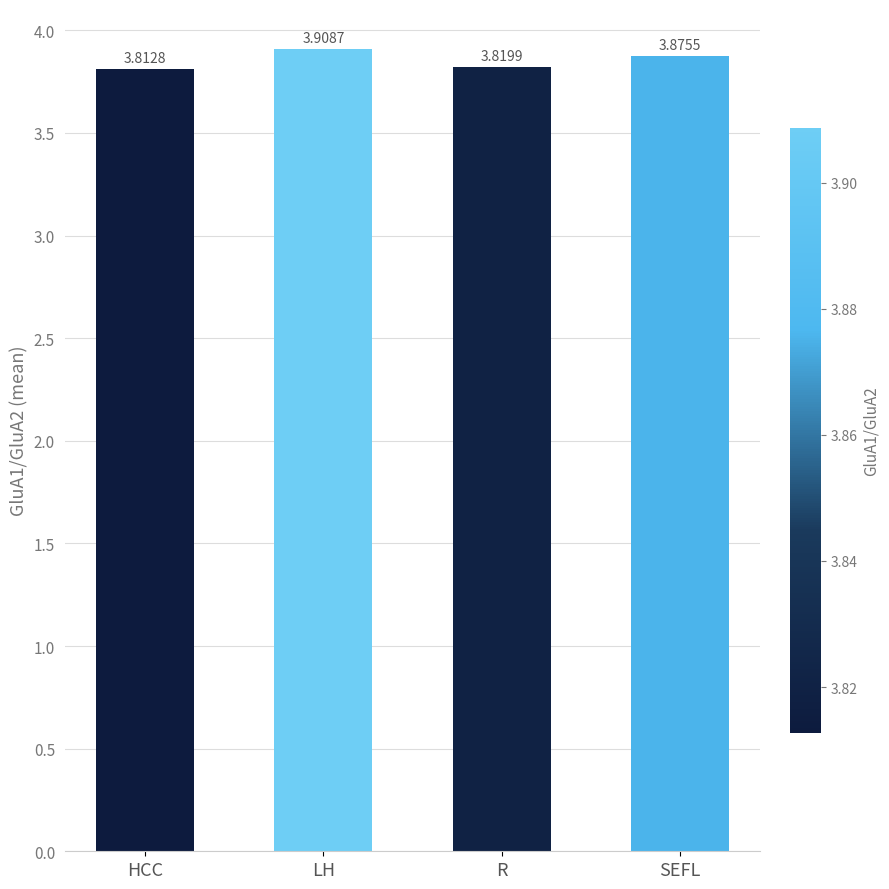

What is the sum of all values?

15.4